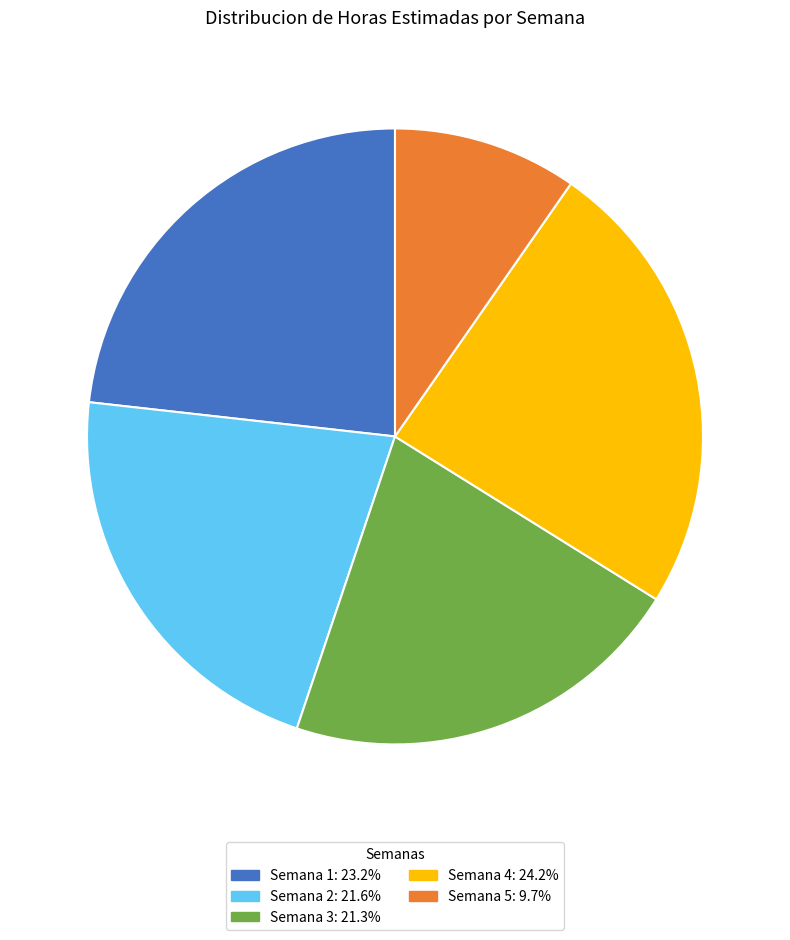

Approximately how many times larger is the value at Semana 1 compared to Semana 2?

1.1